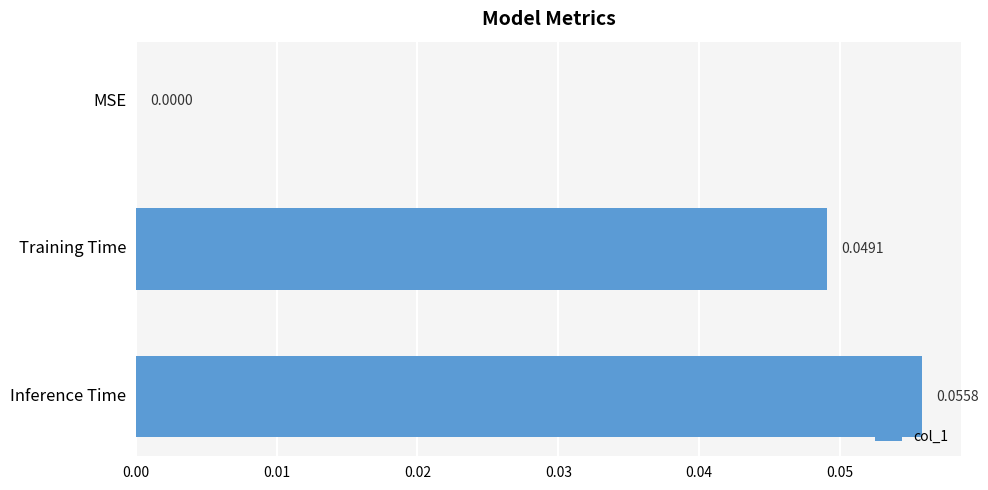

Which label corresponds to the largest value in the chart?

Inference Time